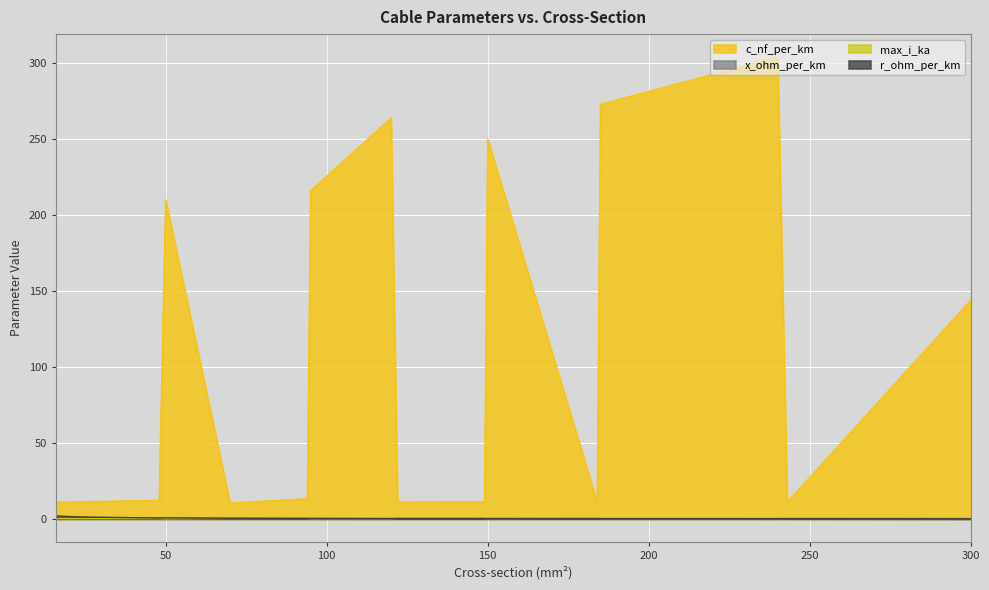

True or false: max_i_ka has a value of 0.4 at 185.

True